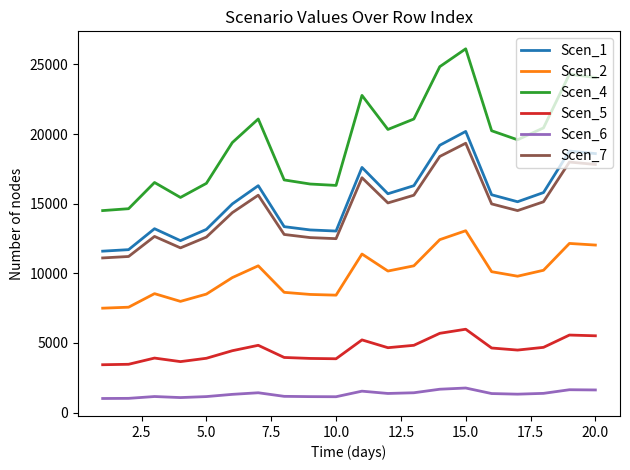

Which series has the largest total across all categories?

Scen_4